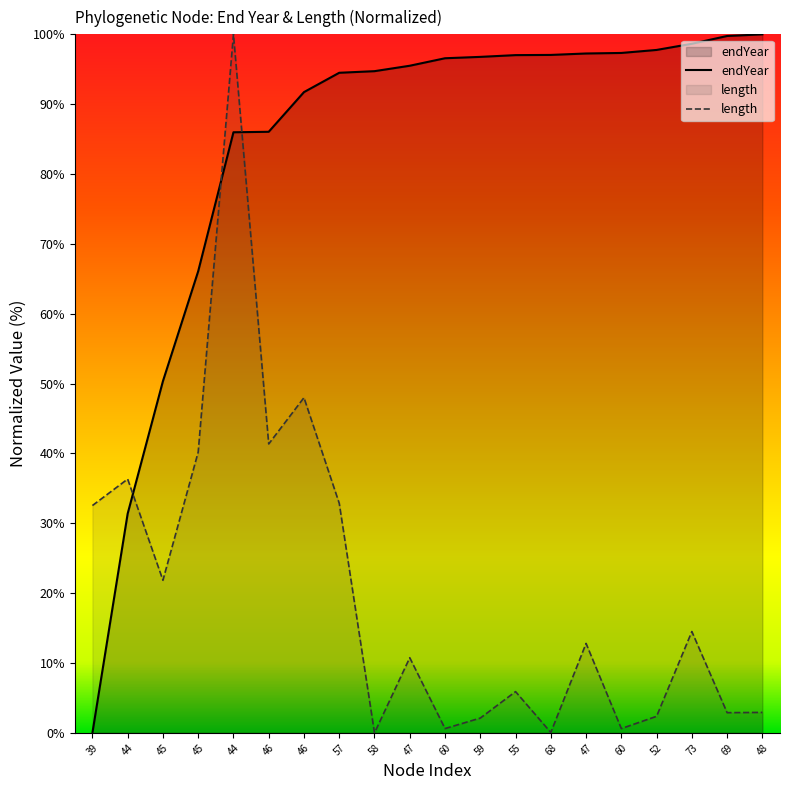

What is the difference between the length values at 46 and 68?

47.9